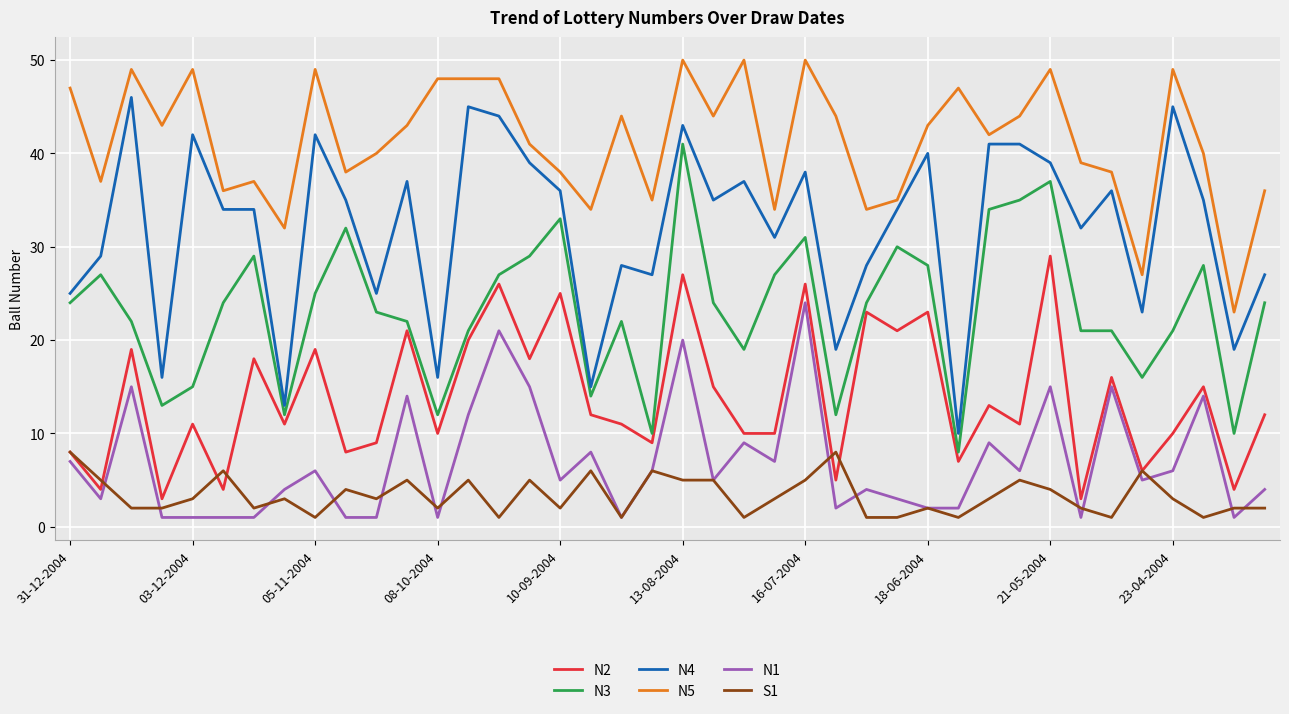

List the series in order of their peak value, lowest first.

S1, N1, N2, N3, N4, N5